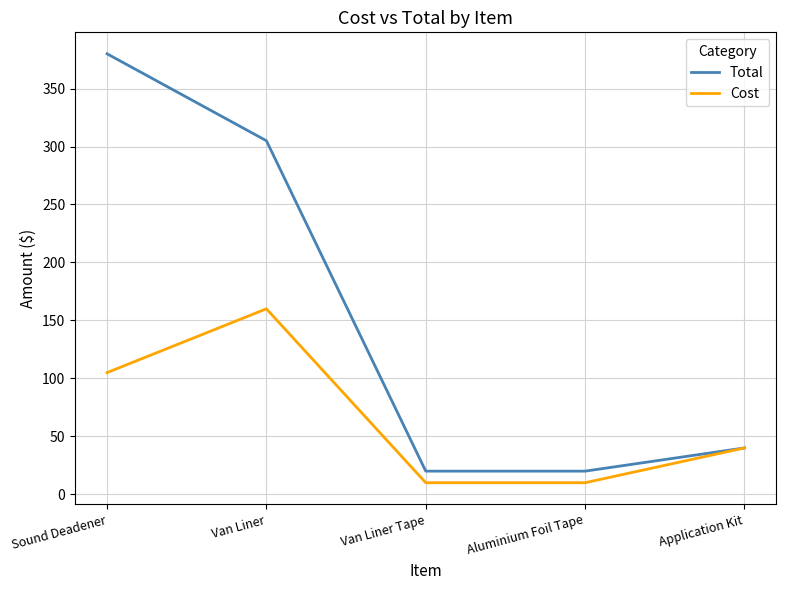

What is the total value across all series at Application Kit?

80.0